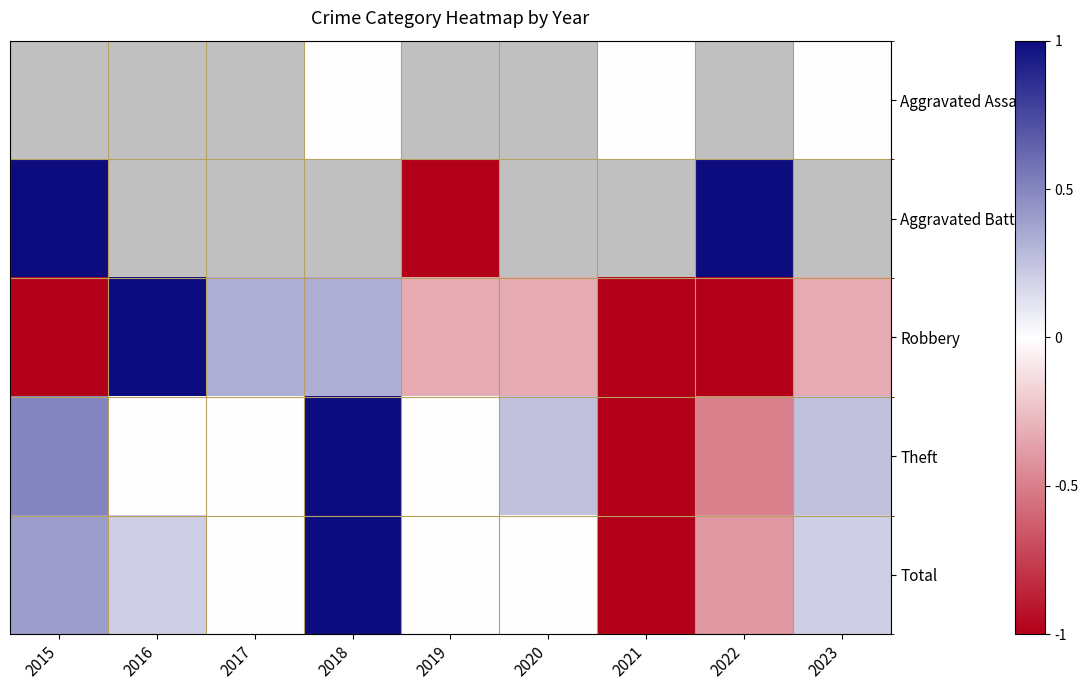

True or false: Robbery has a value of 0.2 at 2017.

False